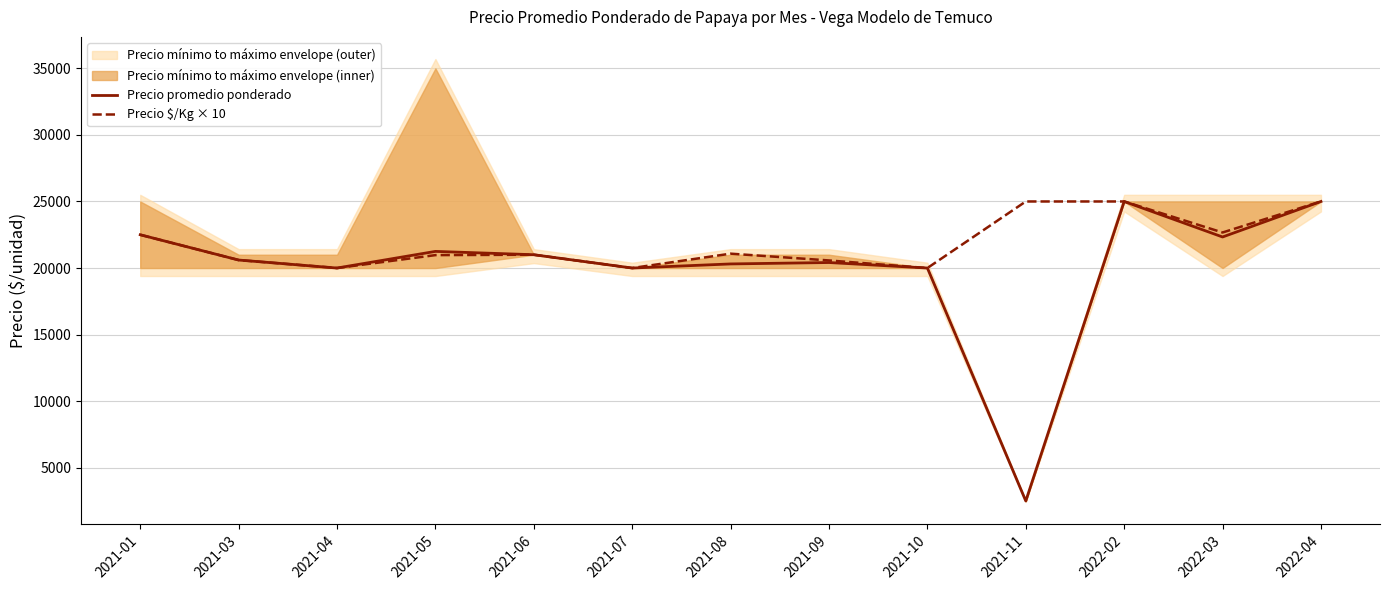

Rank the series by their average value, from lowest to highest.

Precio promedio ponderado, Precio $/Kg × 10